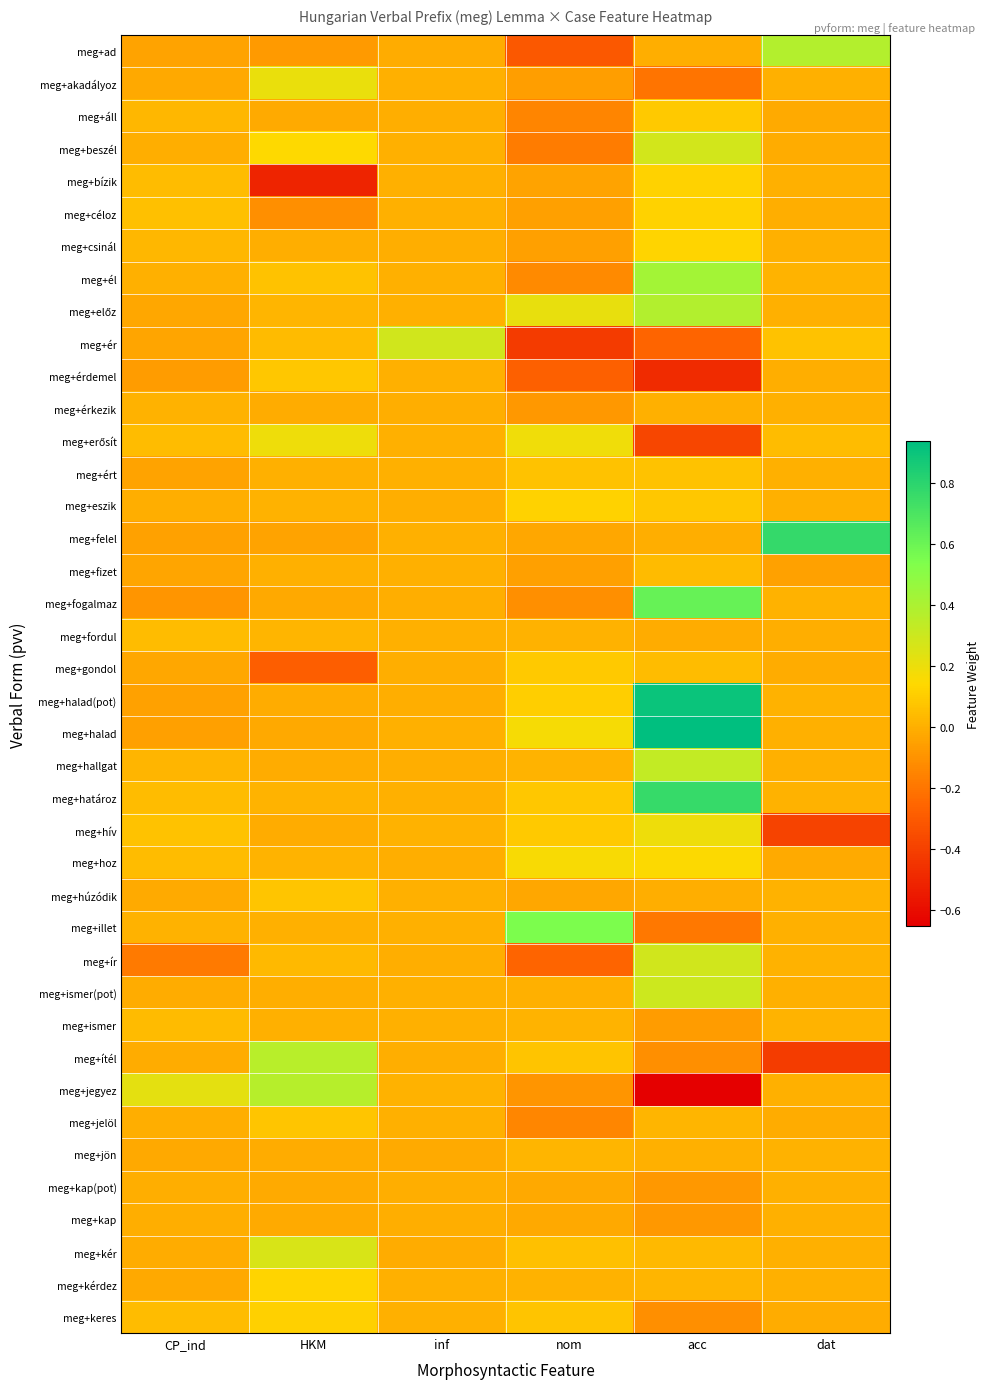

How many distinct data groups are displayed?

40